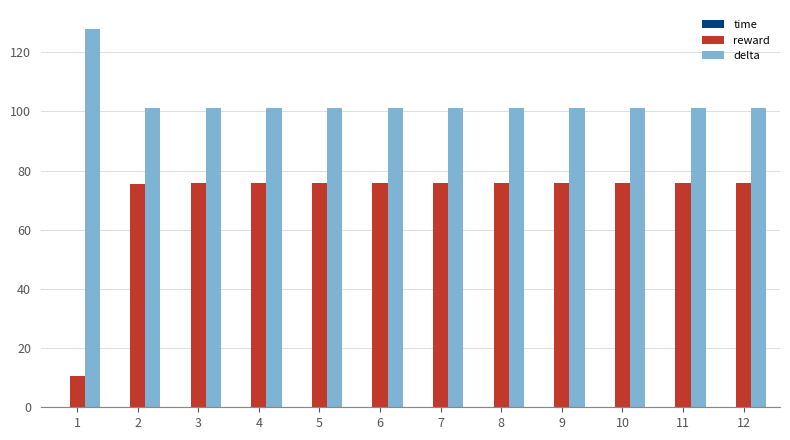

The value of reward at 4 is 17.8. True or false?

False